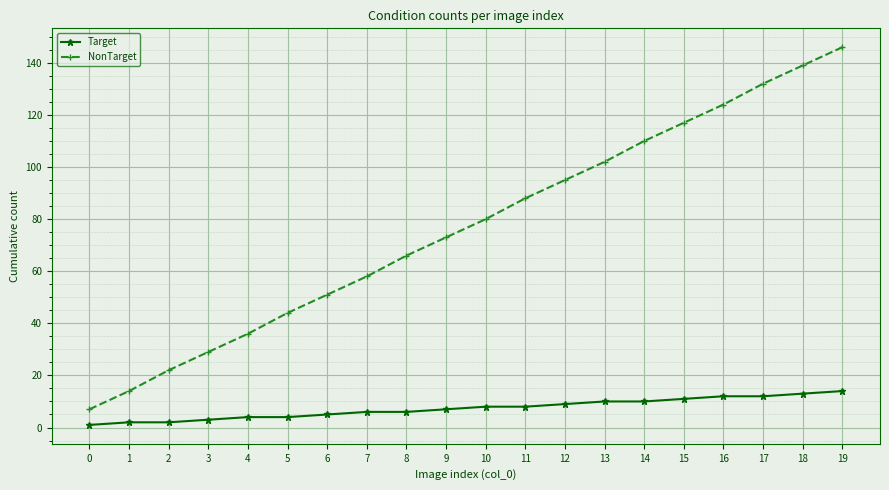

At how many categories does at least one series exceed 101?

7